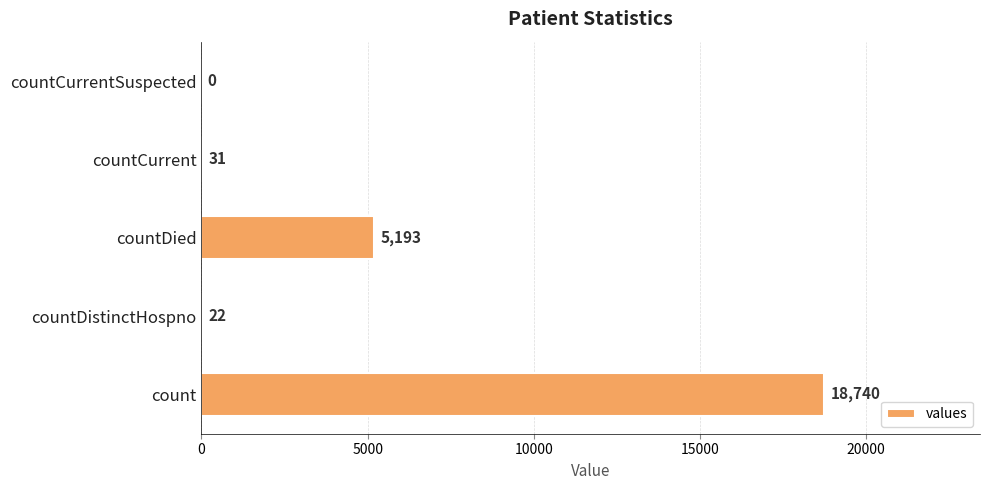

What is the sum of the values at countDied and countDistinctHospno?

5215